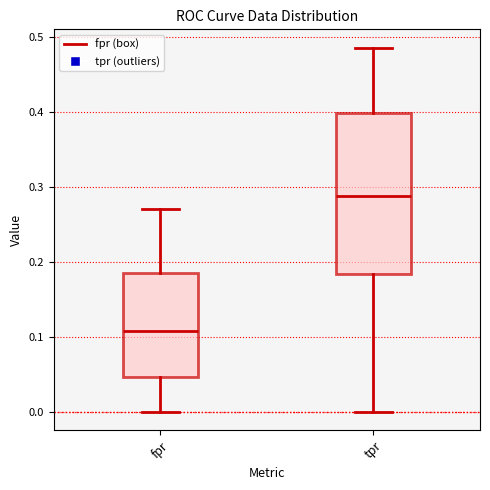

Reading left to right, read every box against the y-axis: the position of its median line, the range the box covers, and the ends of its whiskers. The values are not printed on the chart, so give them approximately, as read against the axis.

fpr: median 0.11, box 0.05 to 0.19, whiskers 0.00 to 0.27
tpr: median 0.29, box 0.18 to 0.40, whiskers 0.00 to 0.49